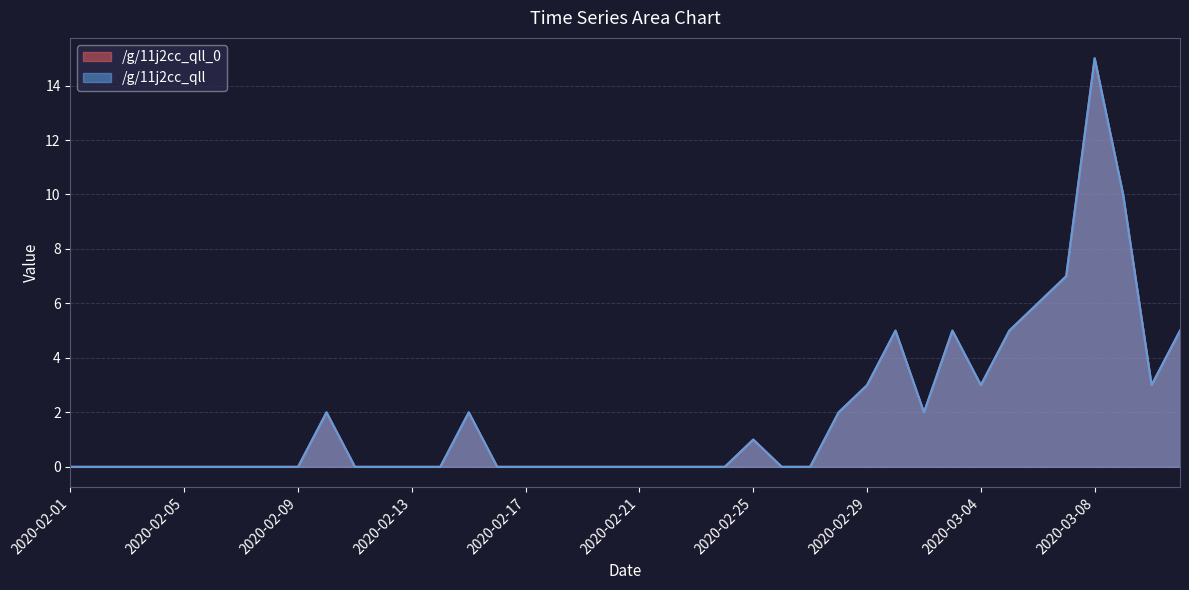

Where is /g/11j2cc_qll nearest to the value 7?

2020-03-07